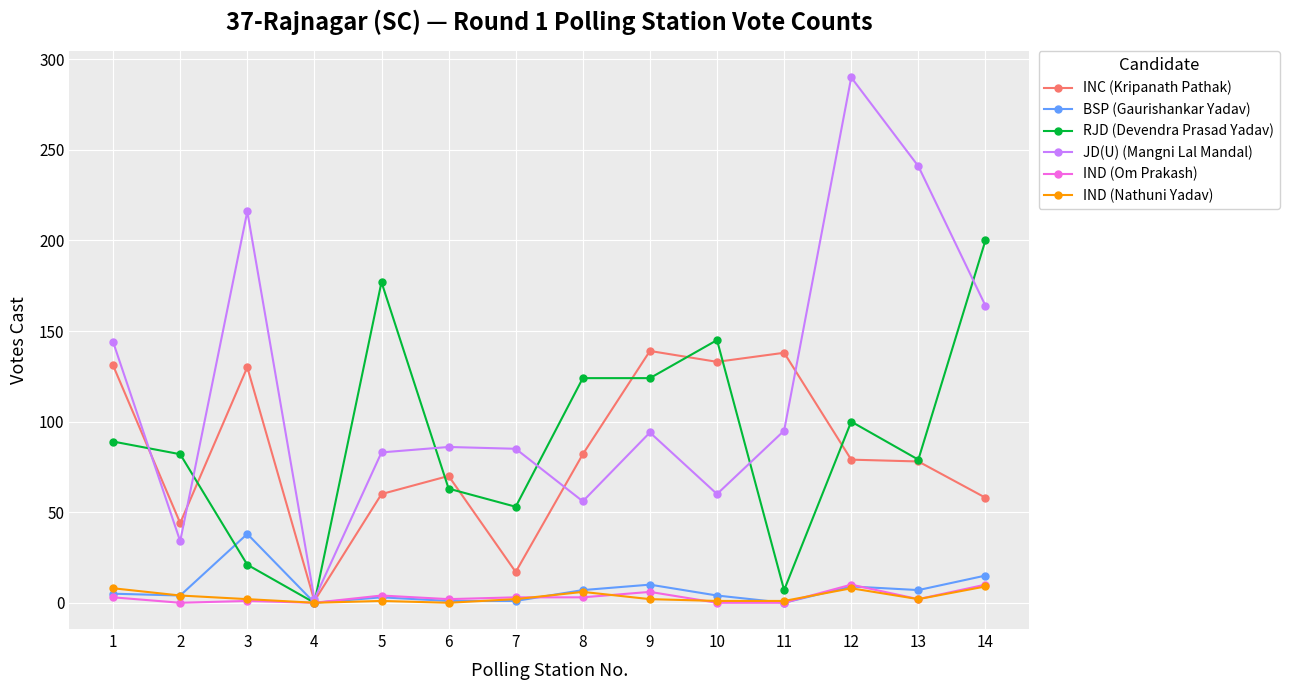

Which series has the largest total across all categories?

JD(U) (Mangni Lal Mandal)